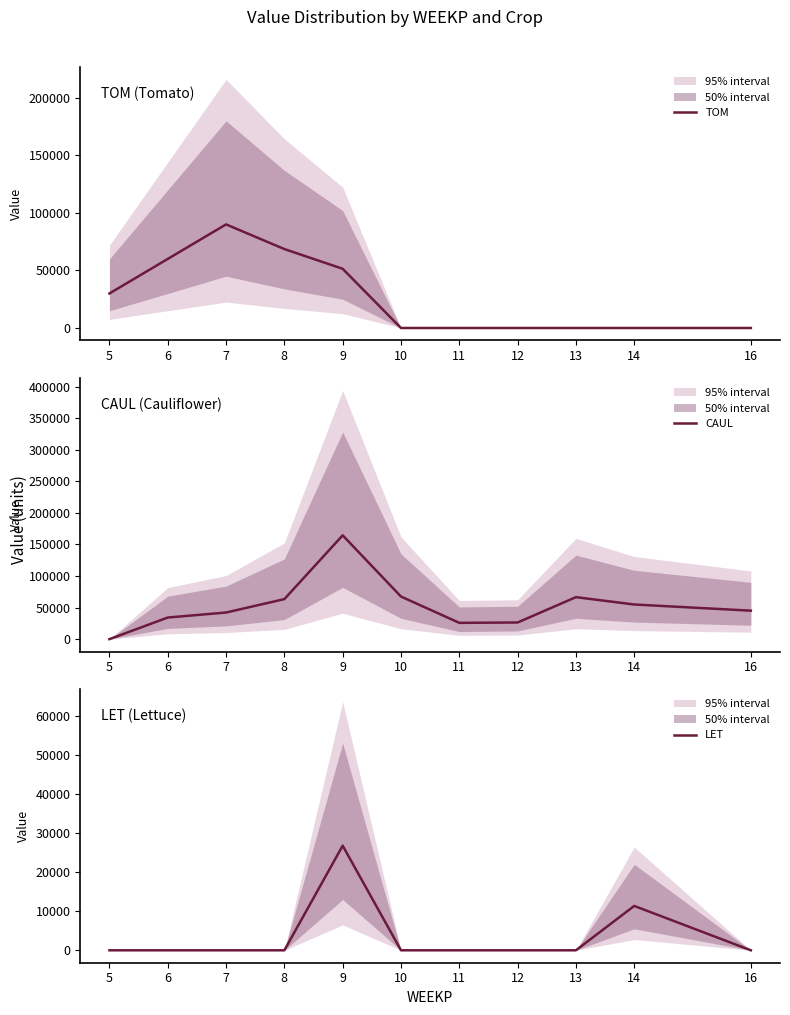

Rank the series by their maximum value, from lowest to highest.

LET, TOM, CAUL